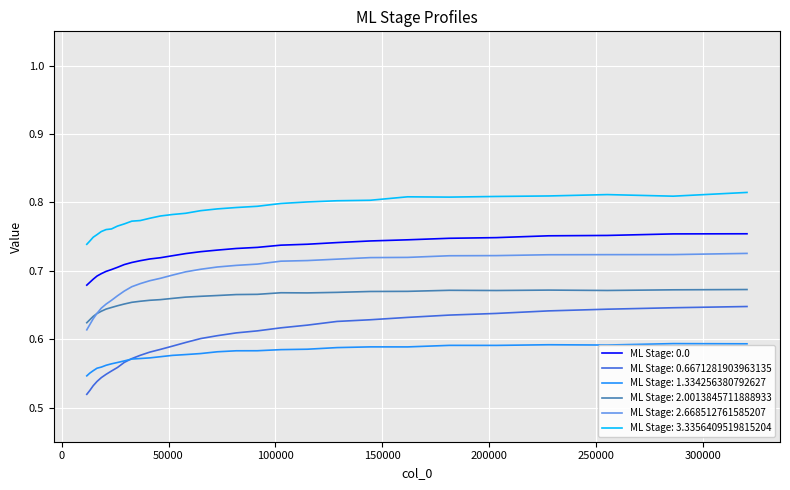

Rank the series by their maximum value, from lowest to highest.

ML Stage: 1.334256380792627, ML Stage: 0.6671281903963135, ML Stage: 2.0013845711888933, ML Stage: 2.668512761585207, ML Stage: 0.0, ML Stage: 3.3356409519815204